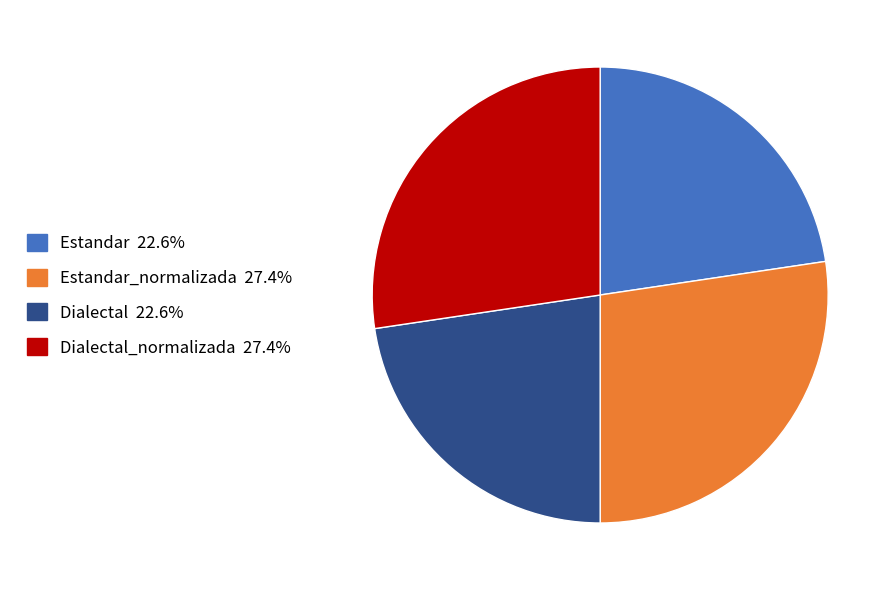

Is there any slice that represents more than half of the pie?

No